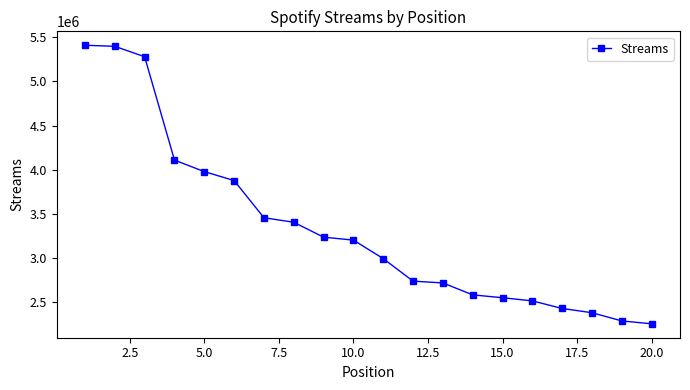

How many lines are shown in the chart?

1